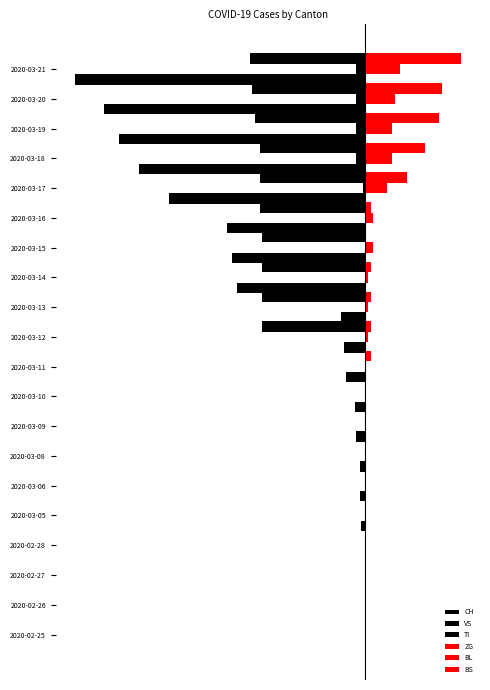

Rank the categories by BL value from highest to lowest.

2020-03-21, 2020-03-20, 2020-03-18, 2020-03-19, 2020-03-17, 2020-03-15, 2020-03-16, 2020-03-12, 2020-03-13, 2020-03-14, 2020-03-11, 2020-02-25, 2020-02-26, 2020-02-27, 2020-02-28, 2020-03-05, 2020-03-06, 2020-03-08, 2020-03-09, 2020-03-10